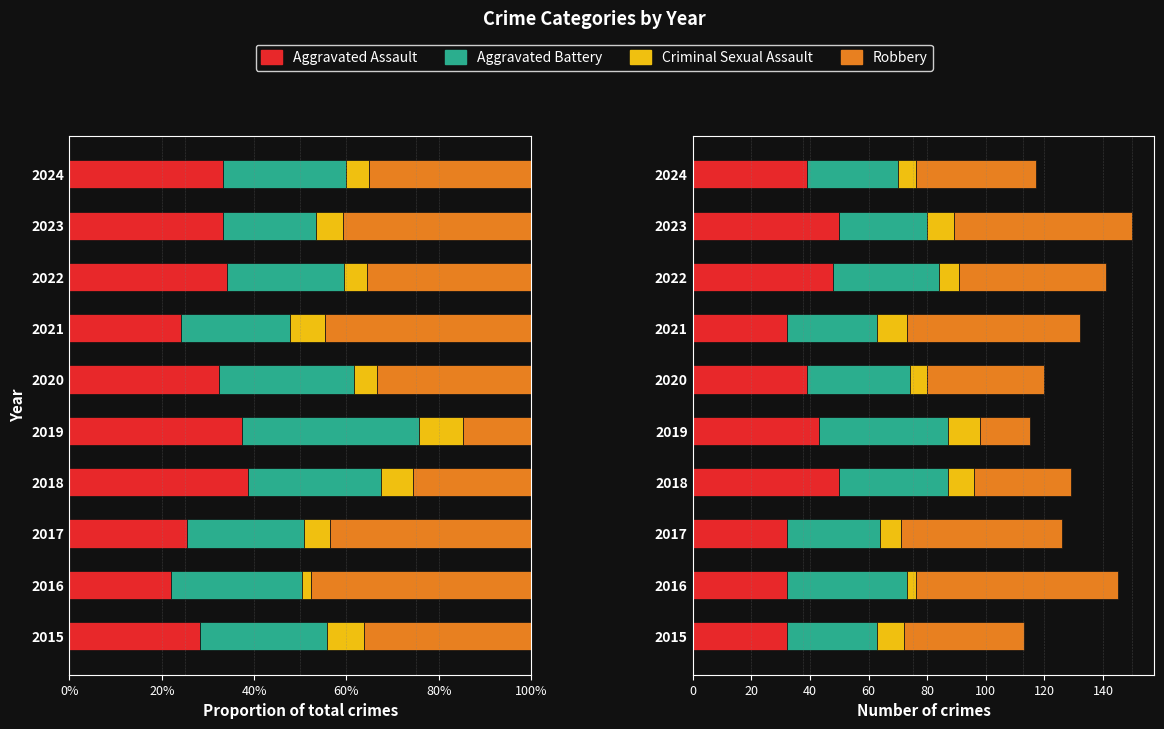

What is the maximum value shown in the chart?

69